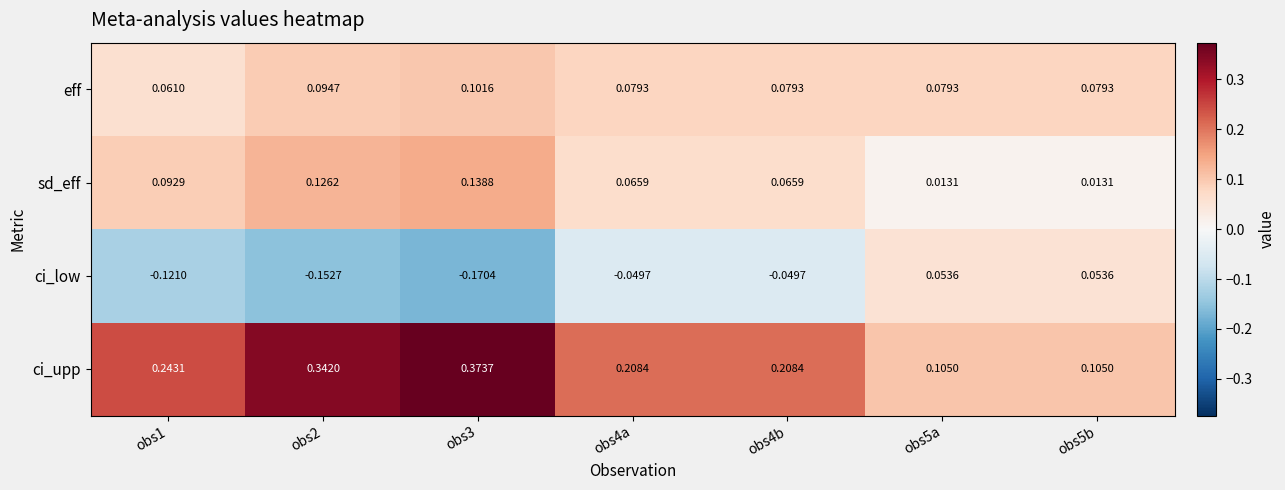

Rank the series at obs5b from highest to lowest value.

ci_upp, eff, ci_low, sd_eff